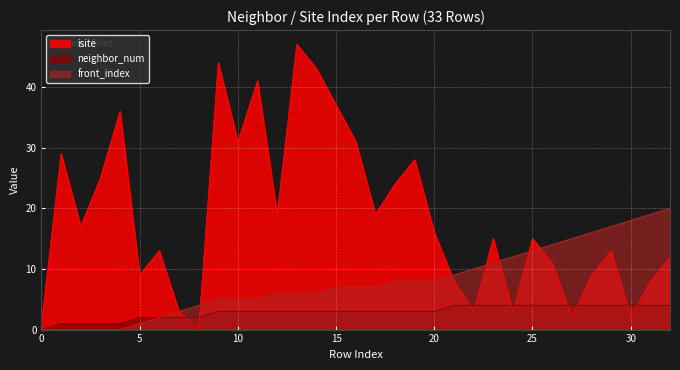

Rank the categories by neighbor_num value from lowest to highest.

0, 1, 2, 3, 4, 5, 6, 7, 8, 9, 10, 11, 12, 13, 14, 15, 16, 17, 18, 19, 20, 21, 22, 23, 24, 25, 26, 27, 28, 29, 30, 31, 32